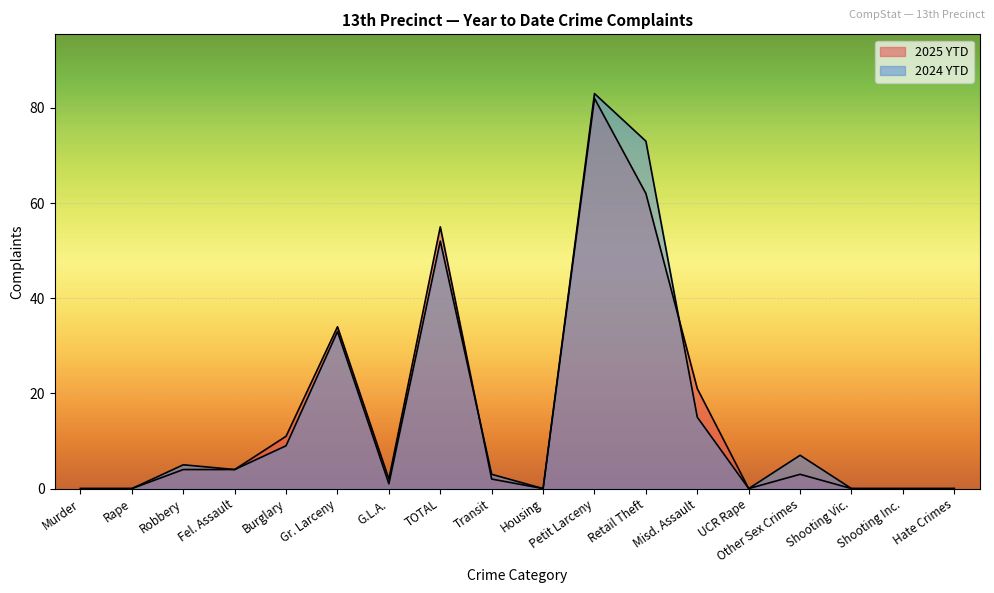

How many positive values does the 2024 YTD series have?

11